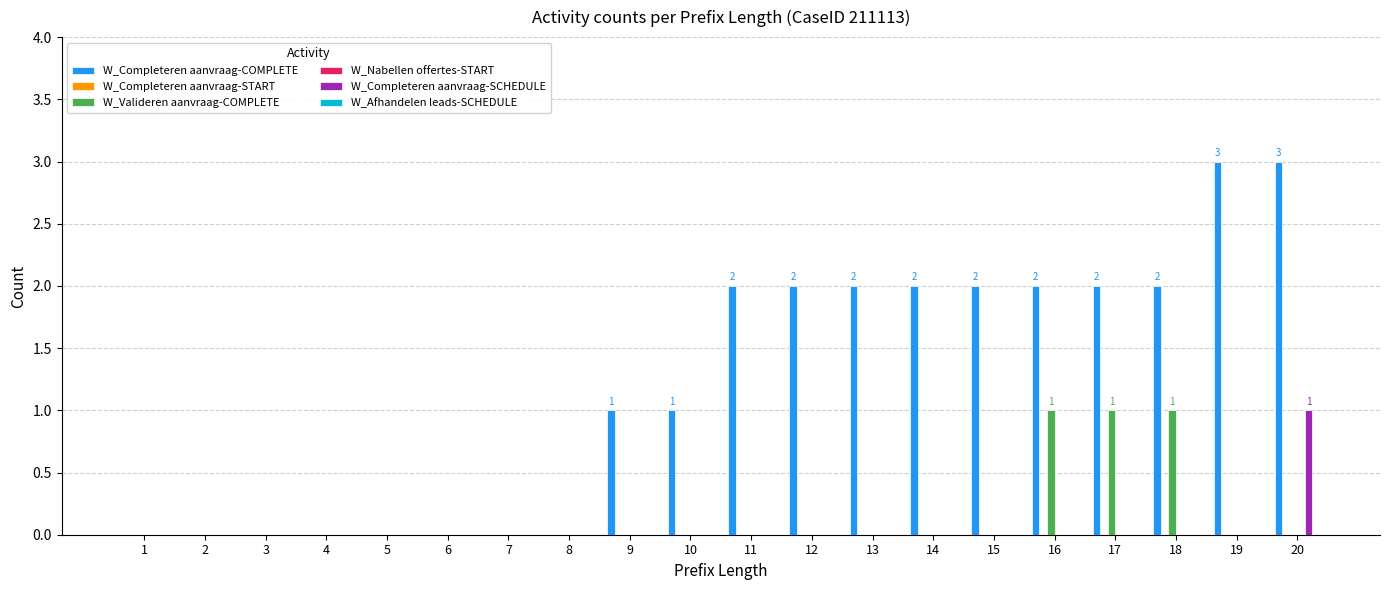

At 18, list the series in order from largest to smallest.

W_Completeren aanvraag-COMPLETE, W_Valideren aanvraag-COMPLETE, W_Completeren aanvraag-START, W_Nabellen offertes-START, W_Completeren aanvraag-SCHEDULE, W_Afhandelen leads-SCHEDULE